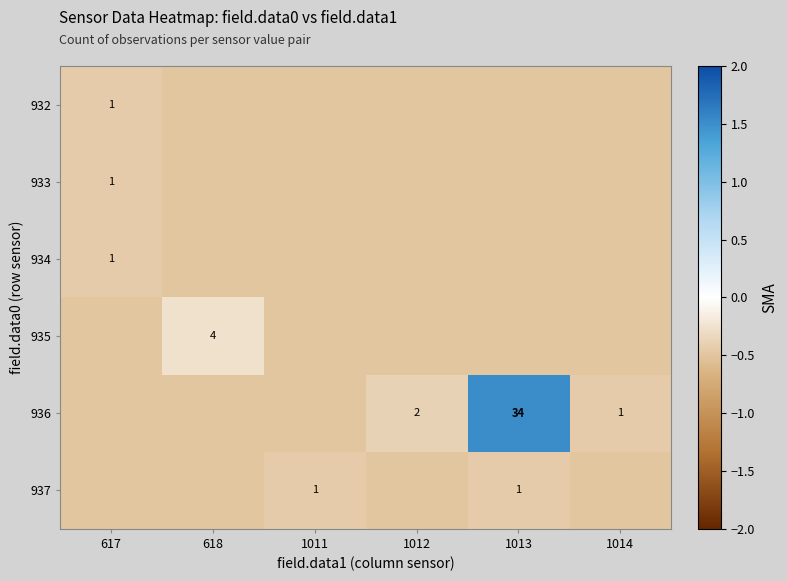

How many series are shown in this chart?

6